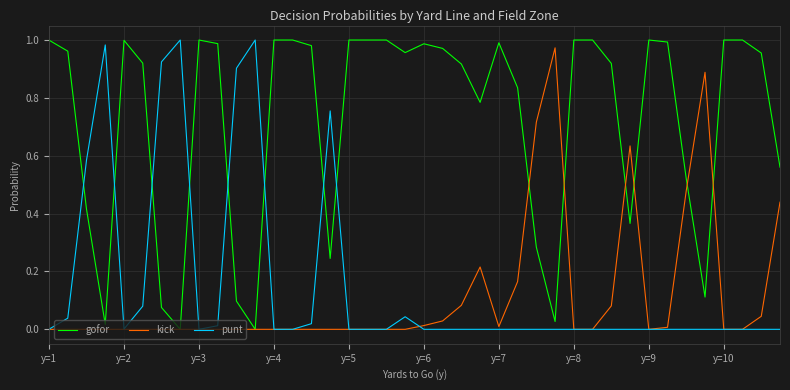

Which series has the largest total across all categories?

gofor